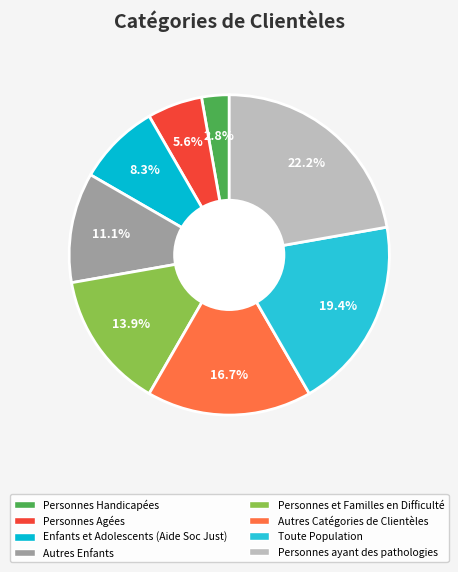

What is the total percentage of Autres Catégories de Clientèles and Personnes ayant des pathologies?

38.9%